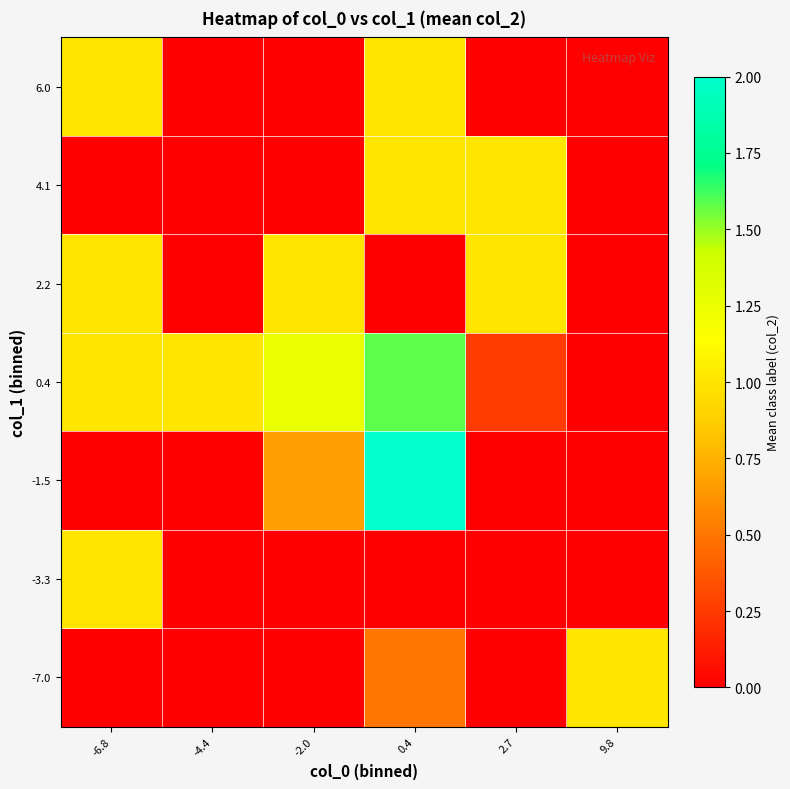

At which category is the sum across all series the highest?

0.4